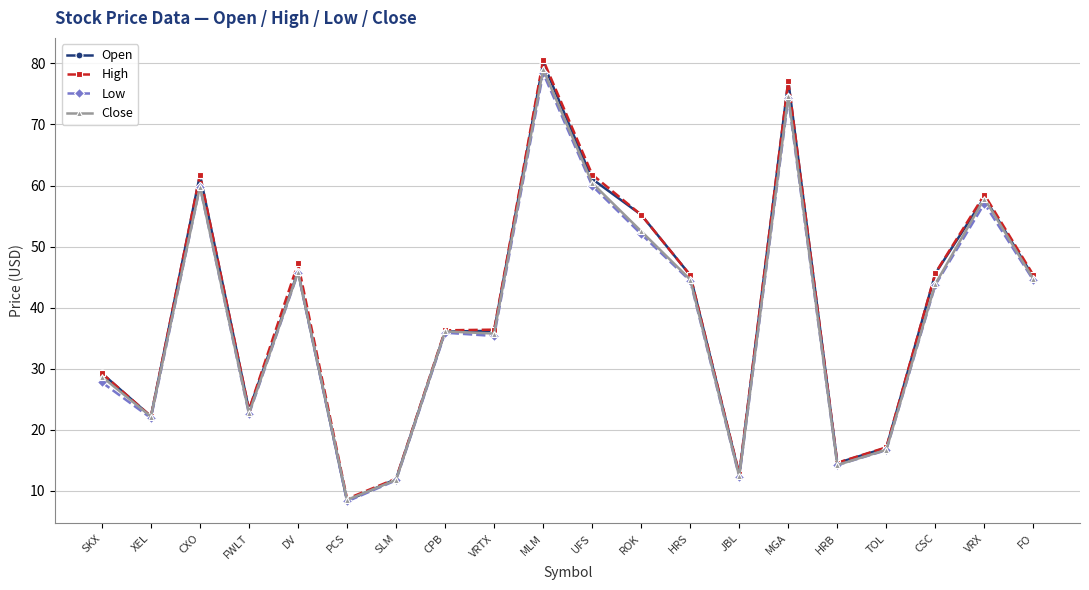

Which category has the highest value in the Close series?

MLM